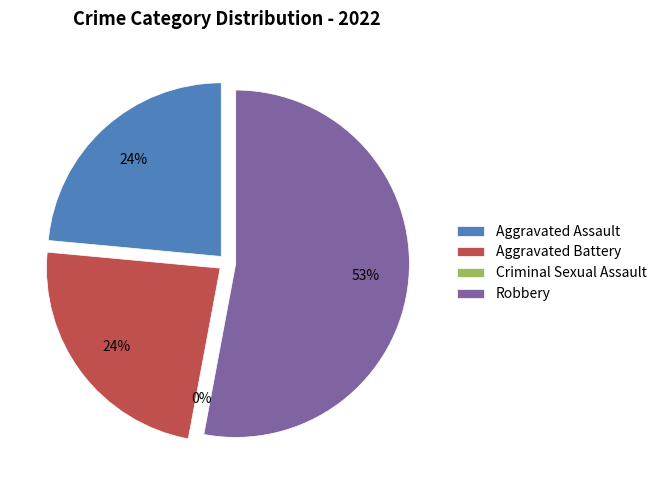

True or false: Robbery accounts for 53% of the total.

True